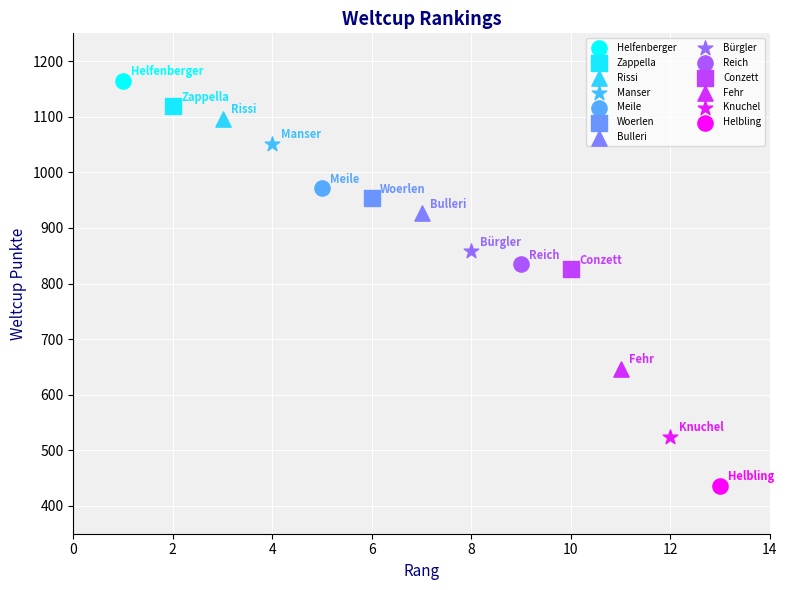

What are all the series names shown in the legend?

Helfenberger, Zappella, Rissi, Manser, Meile, Woerlen, Bulleri, Bürgler, Reich, Conzett, Fehr, Knuchel, Helbling